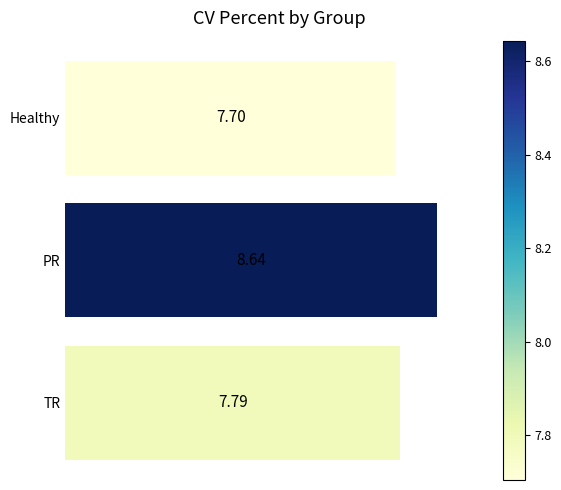

Which category has the highest value across all series?

PR